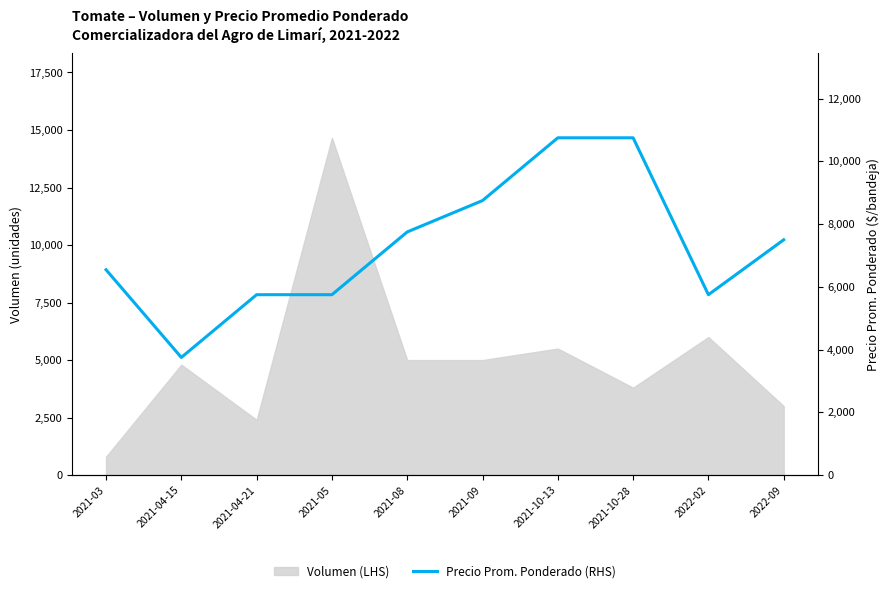

What is the label of the 4th point from the right?

2021-10-13